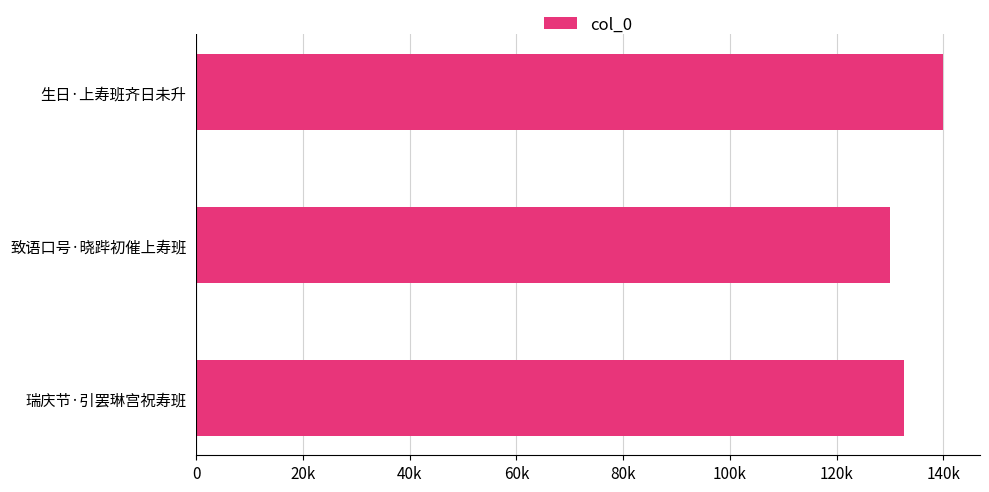

Does the chart contain any negative values?

No